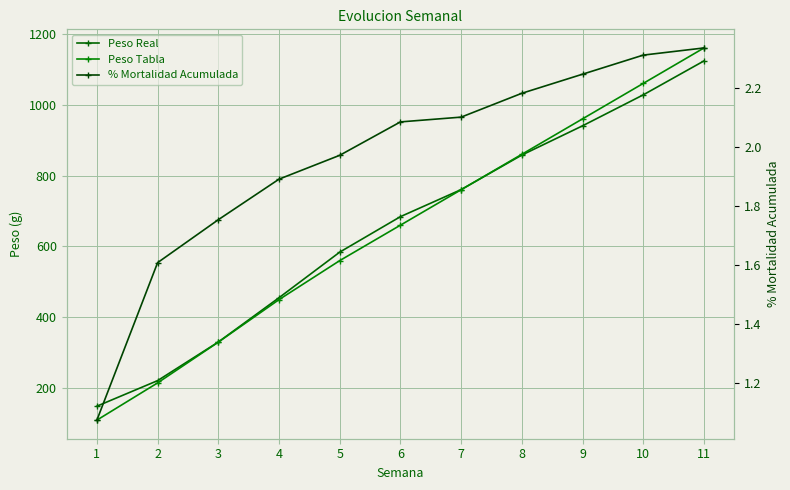

What is the total value across all series at 4?

907.2